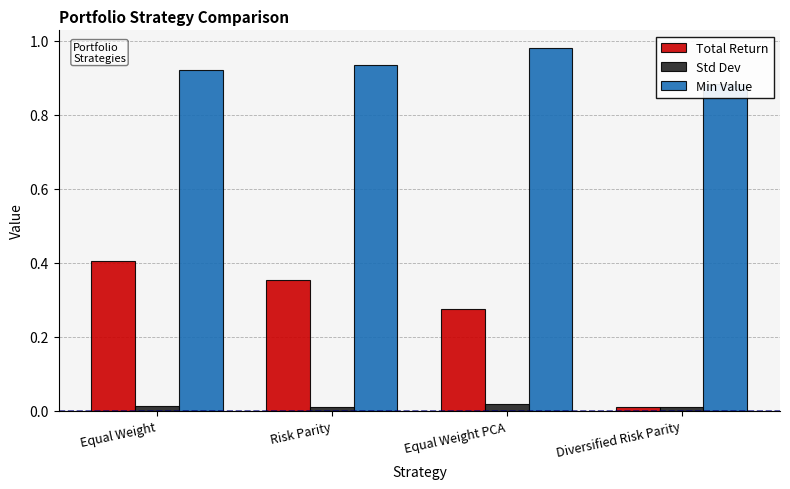

What is the label of the 2nd bar from the right?

Equal Weight PCA